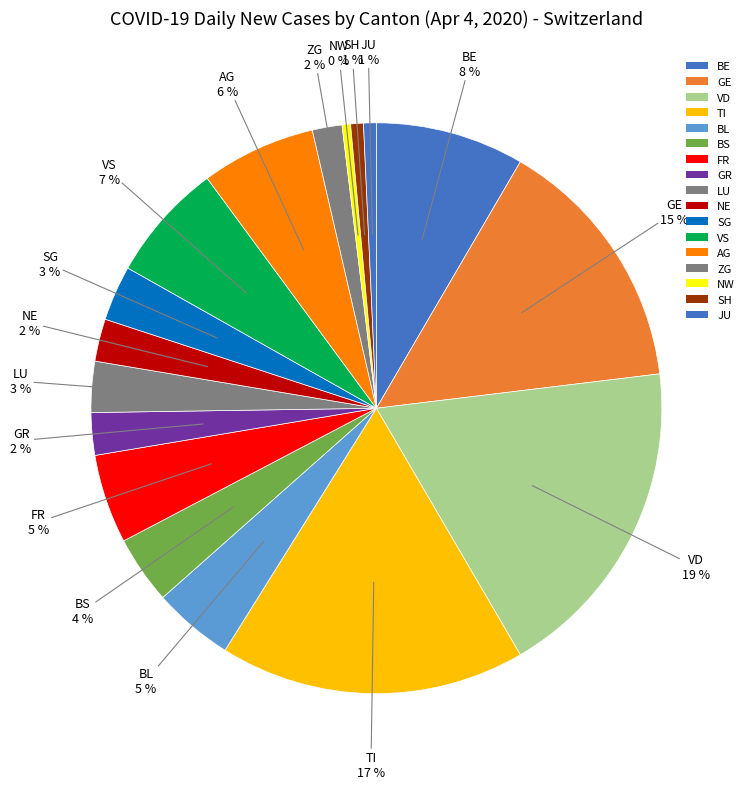

What portion of the pie excludes JU?

98.8%